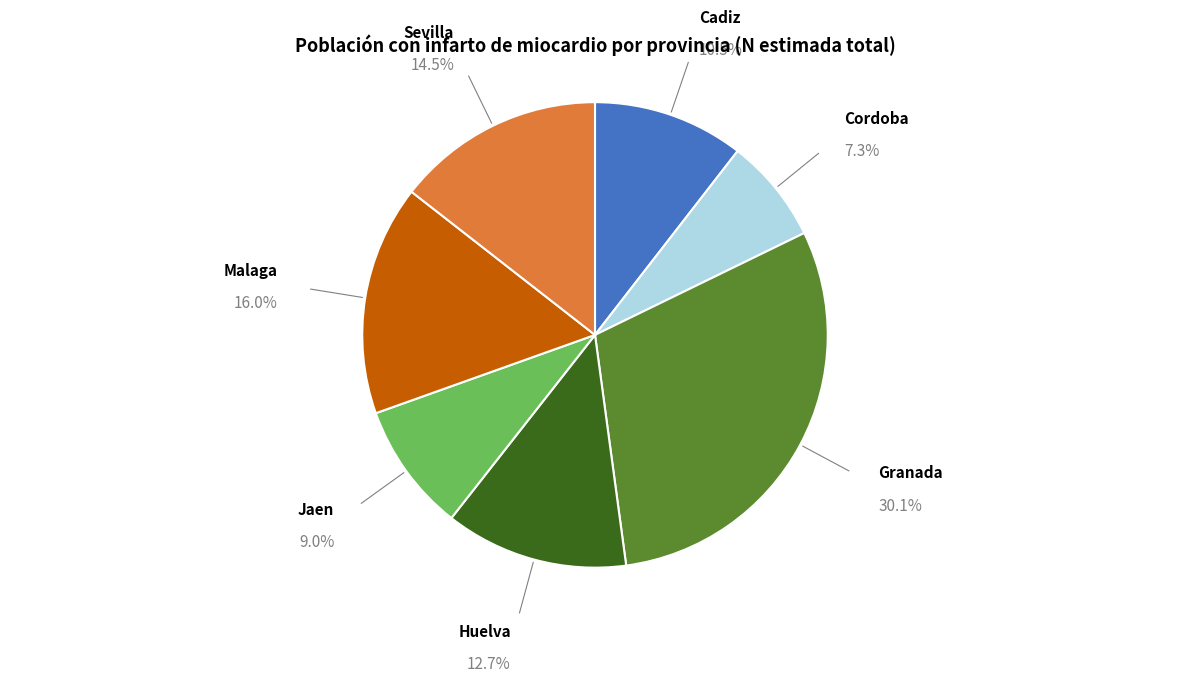

Between Sevilla and Jaen, which is larger?

Sevilla